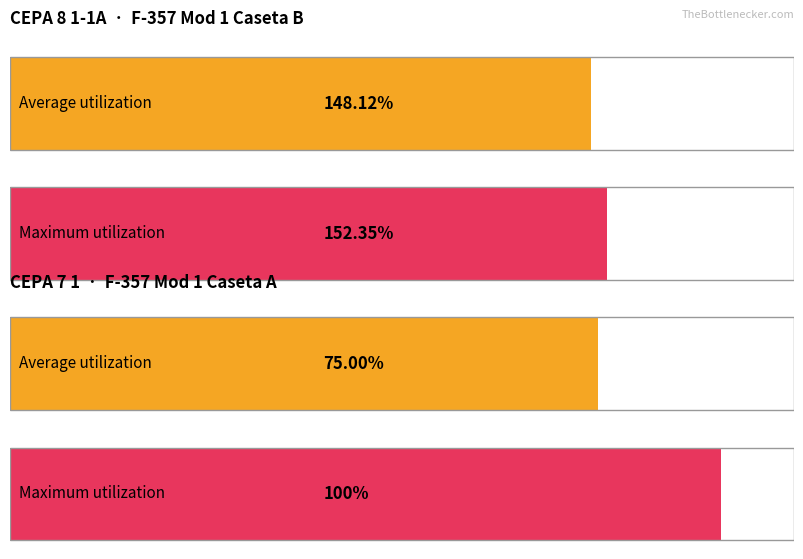

What is the difference between the maximum and second lowest values in the Promedio series?

4.2